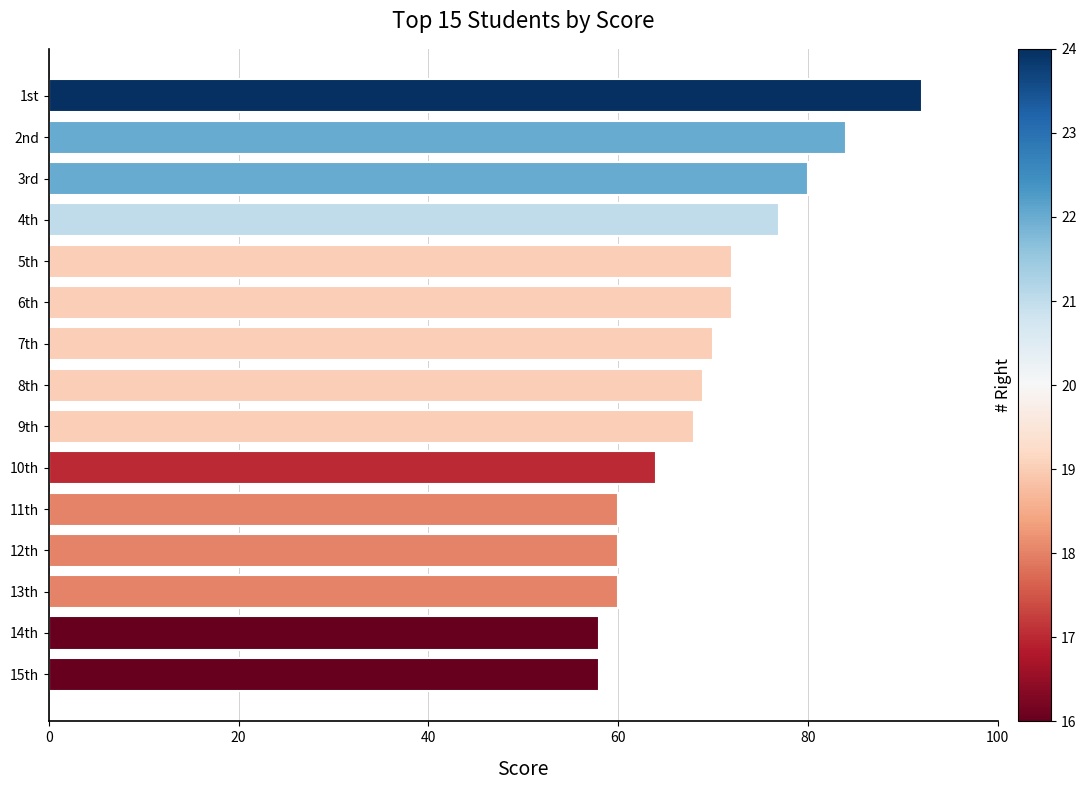

Reading top to bottom, what are all the values shown in this chart?

1st=92	2nd=84	3rd=80	4th=77	5th=72	6th=72	7th=70	8th=69	9th=68	10th=64	11th=60	12th=60	13th=60	14th=58	15th=58